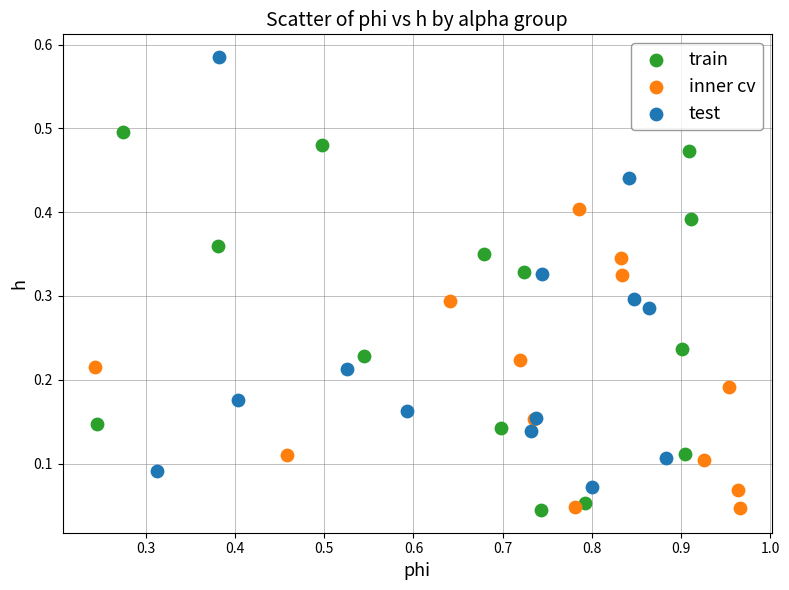

What are all the series names shown in the legend?

train, inner cv, test